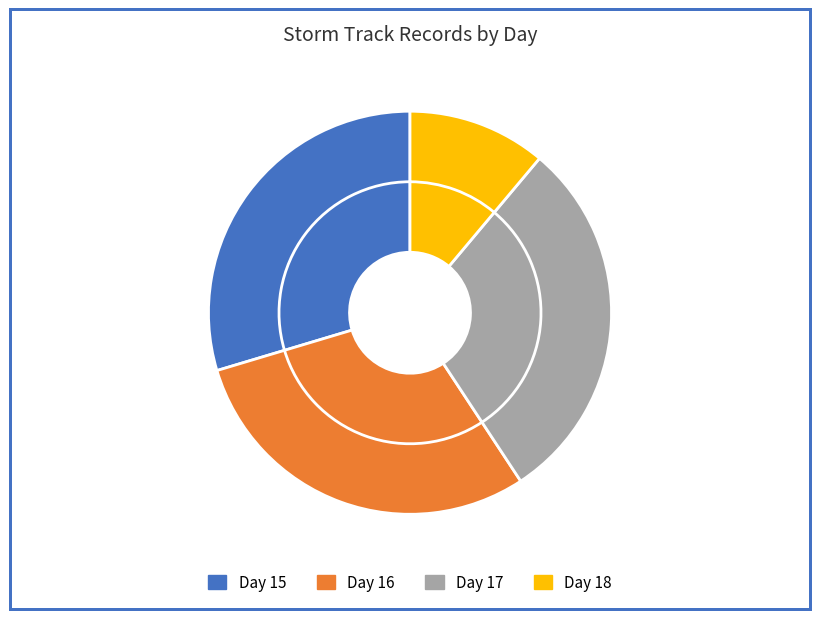

How many segments does this pie chart have?

4